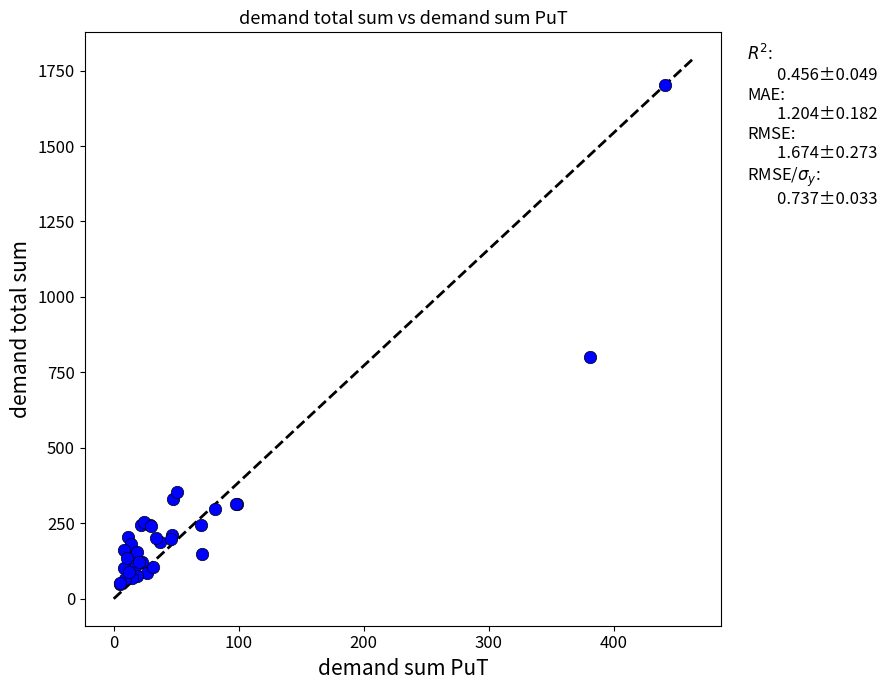

What Y value in the scatter plot is closest to 874?

800.0